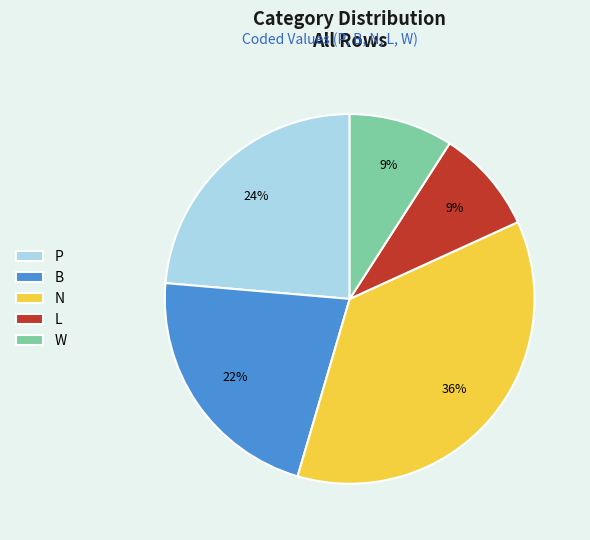

To the nearest percent, what is the combined percentage of N and W?

45%